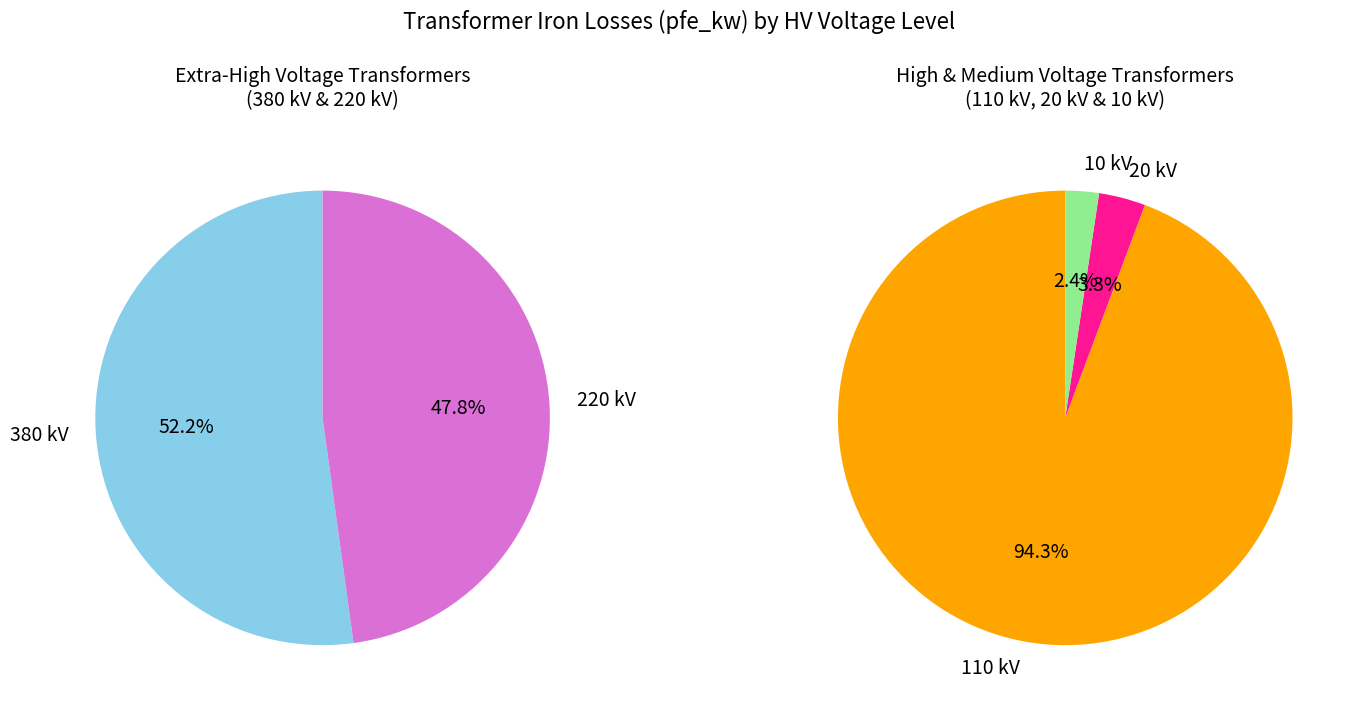

Which category has the smallest portion of the pie?

10